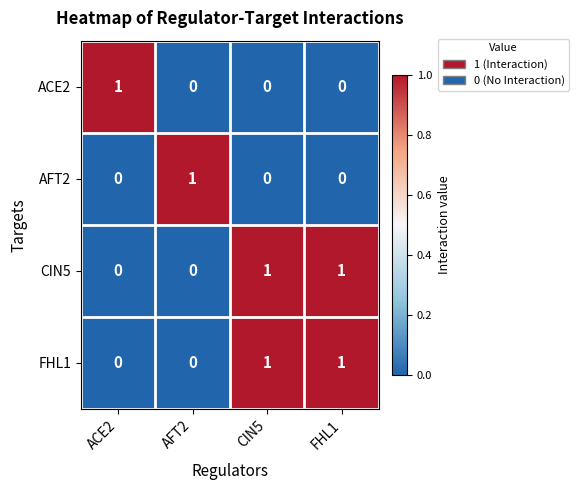

The CIN5 series shows 1 at CIN5. True or false?

True